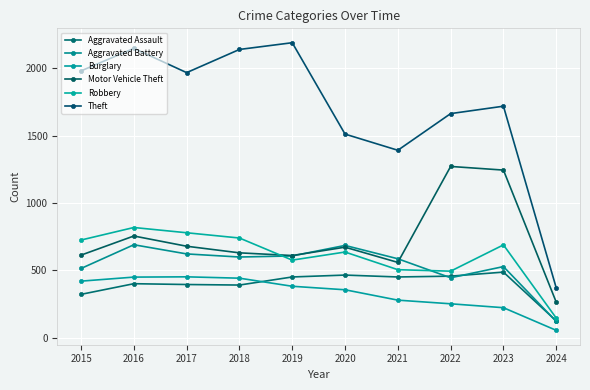

What is the sum of the Theft values at 2021 and 2019?

3582